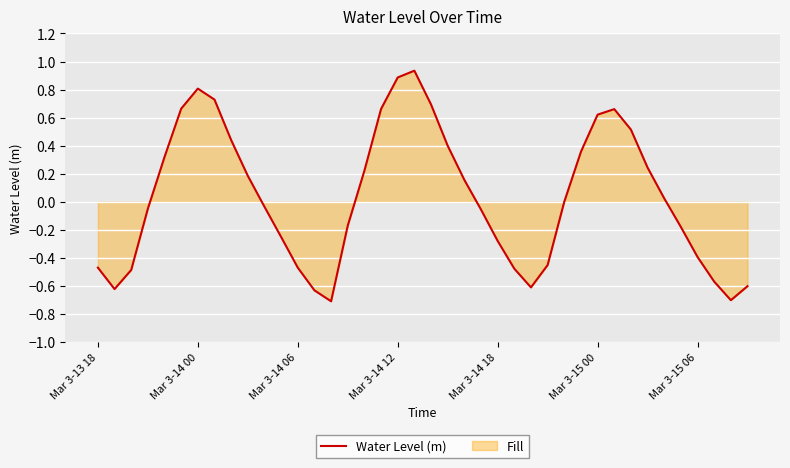

What is the minimum value shown in the chart?

-0.7